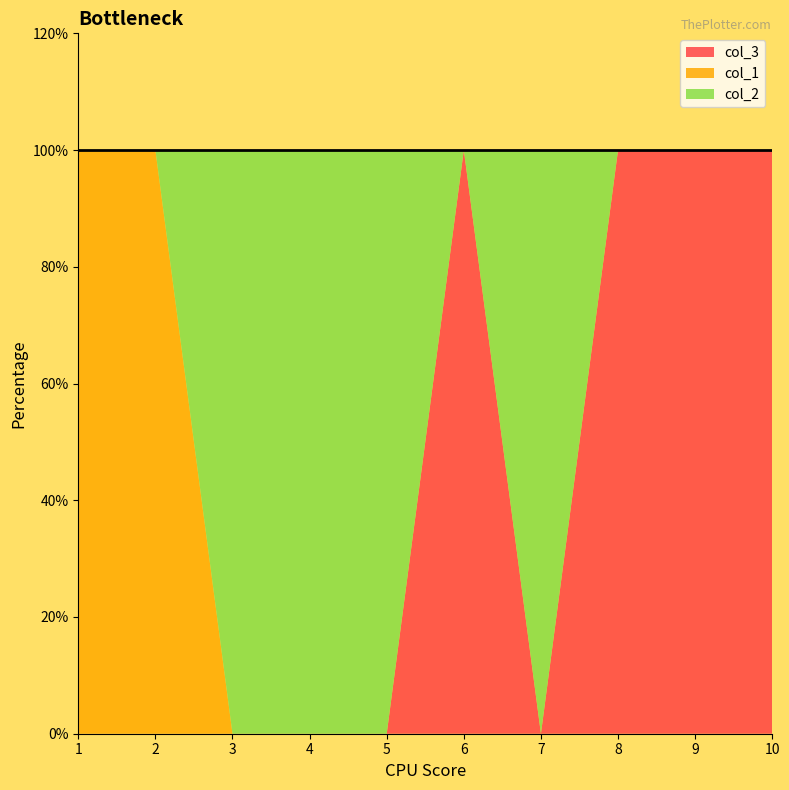

How many times do col_2 and col_1 cross each other?

1